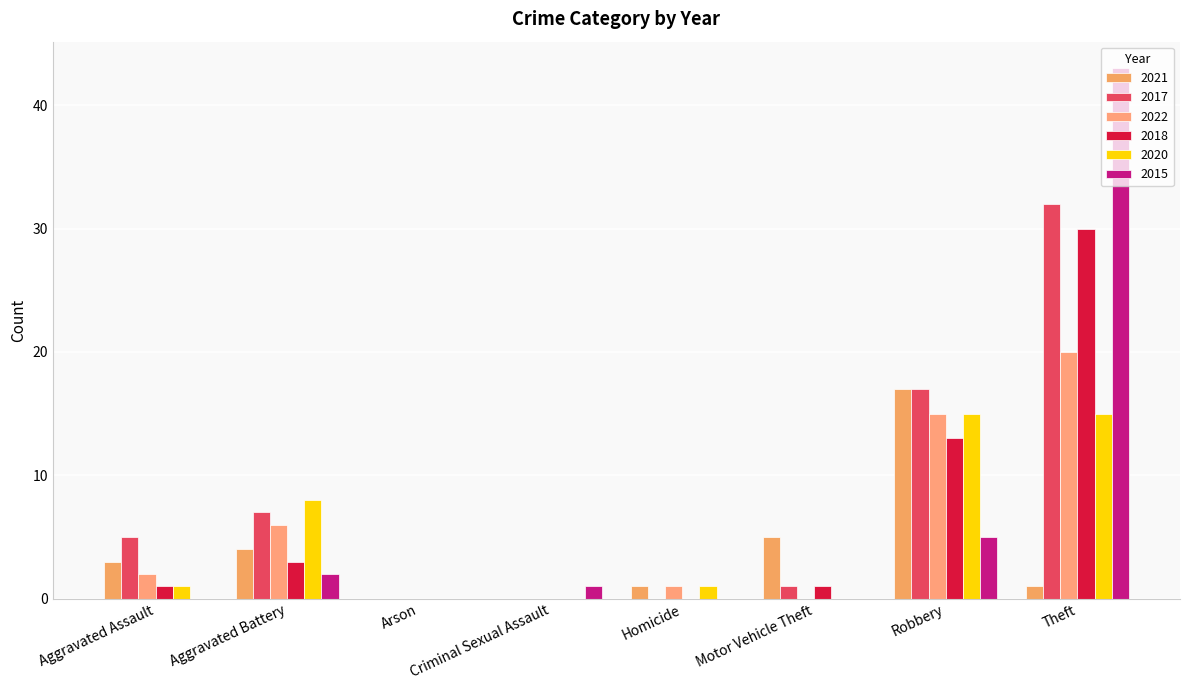

Reading left to right, extract all data points from this chart.

2021: 3	4	0	0	1	5	17	1
2017: 5	7	0	0	0	1	17	32
2022: 2	6	0	0	1	0	15	20
2018: 1	3	0	0	0	1	13	30
2020: 1	8	0	0	1	0	15	15
2015: 0	2	0	1	0	0	5	43